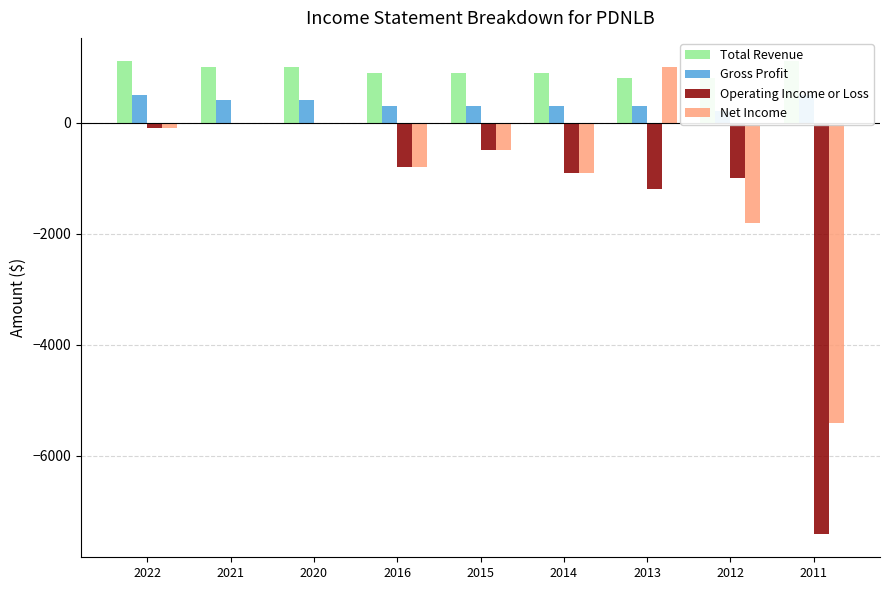

What is the spread (max minus min) of values at 2015?

1400